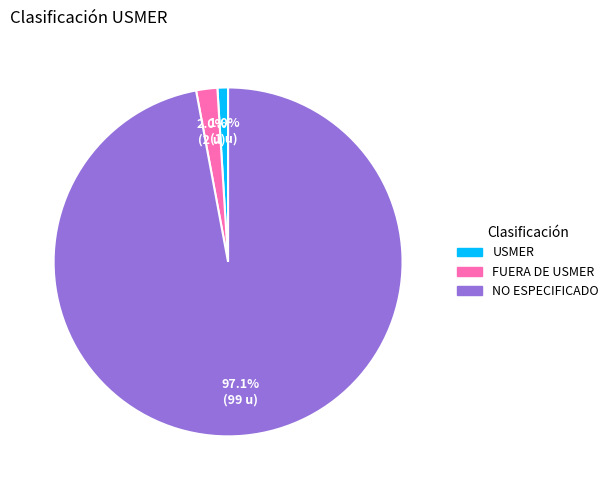

Count the number of slices in the pie.

3